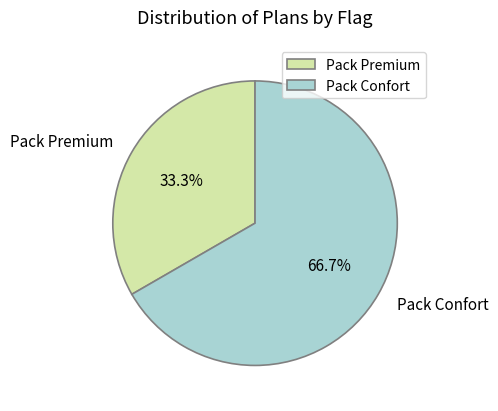

What is the ratio of the value at Pack Confort to the value at Pack Premium?

2.0